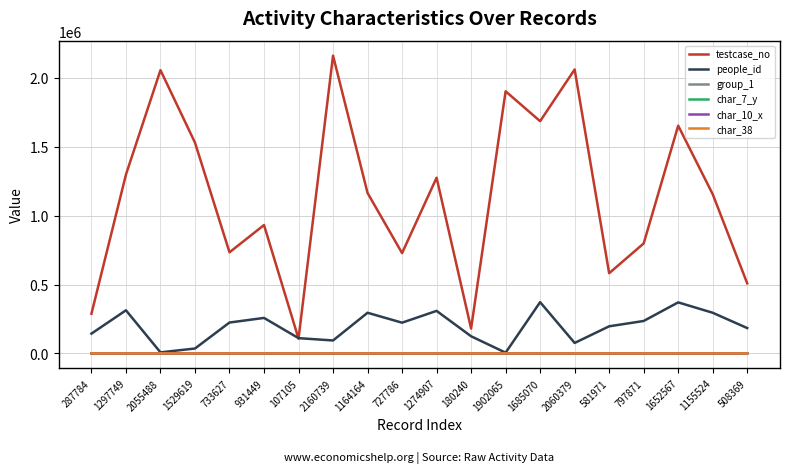

What position from the right is 1529619?

17